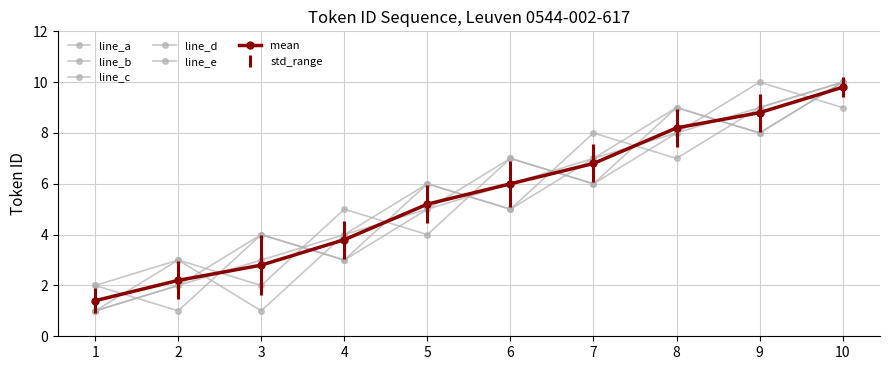

Which series changed the most between 8 and 9?

line_b